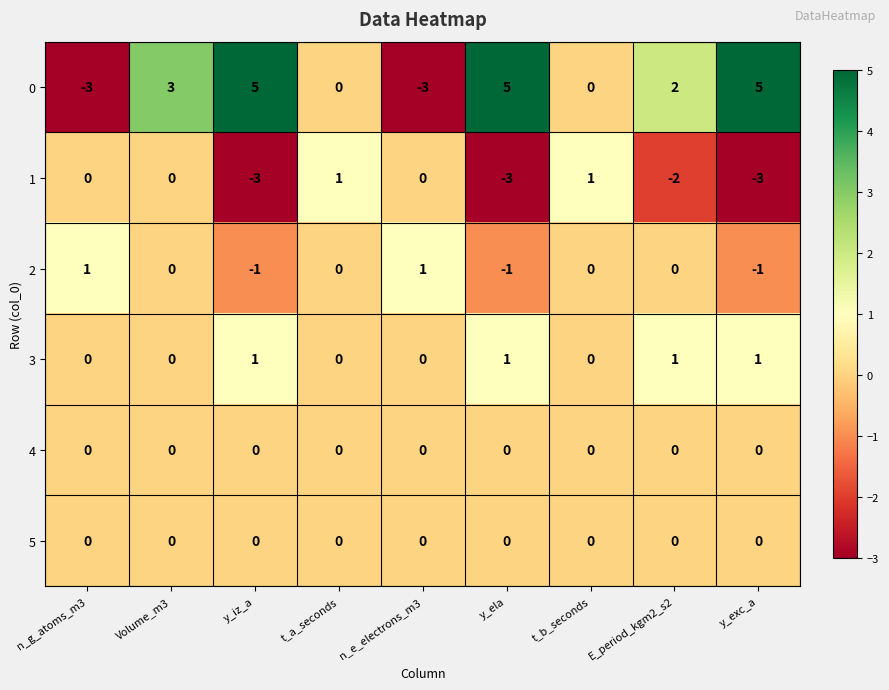

What is the minimum value shown in the chart?

-3